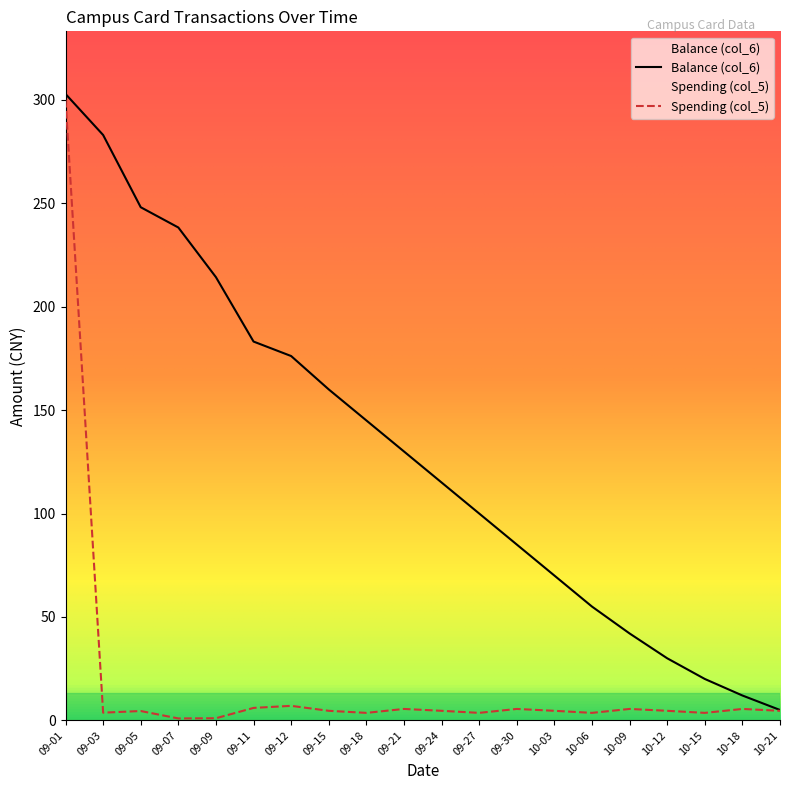

What position from the left is 10-03?

14